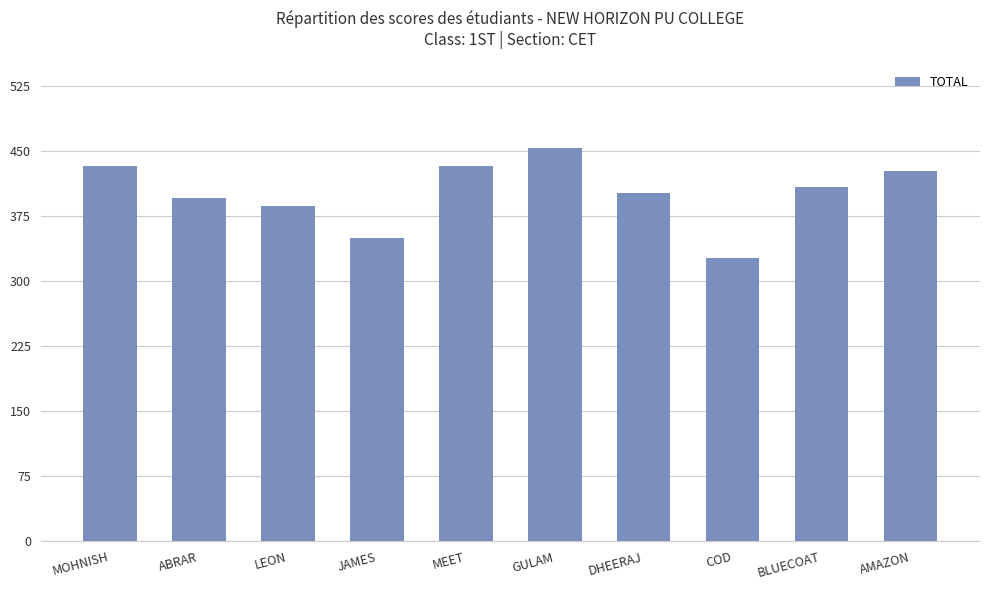

The value at BLUECOAT is 643. True or false?

False